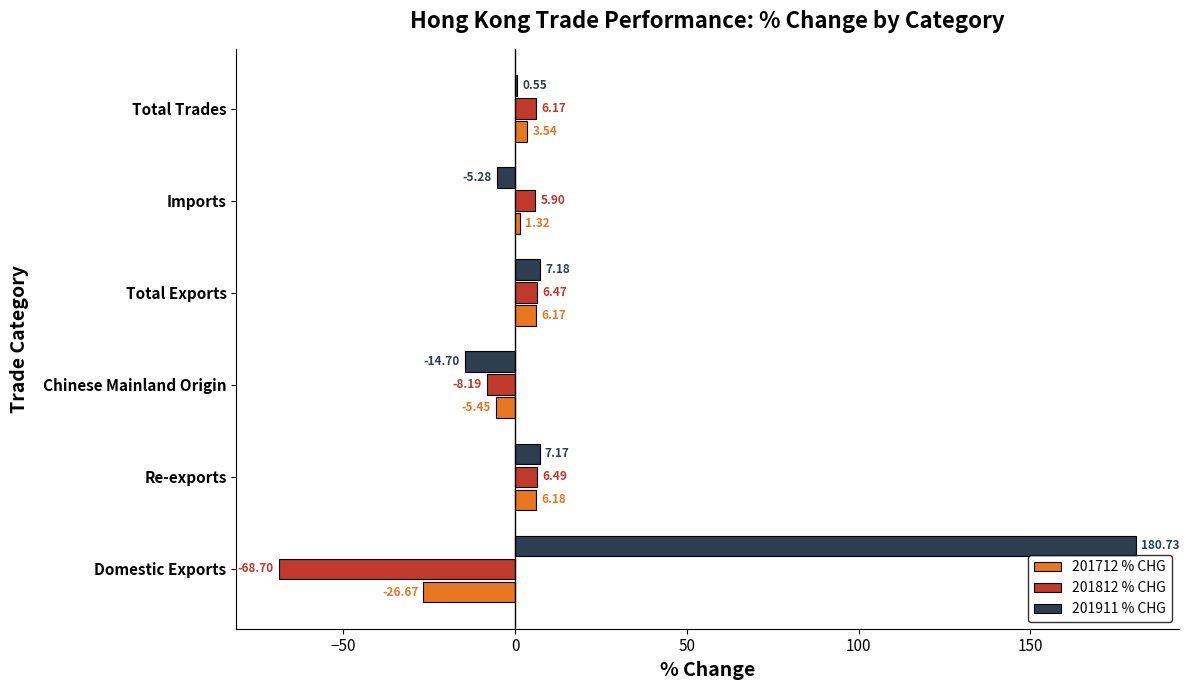

At which category does the chart reach its peak across all series?

Domestic Exports